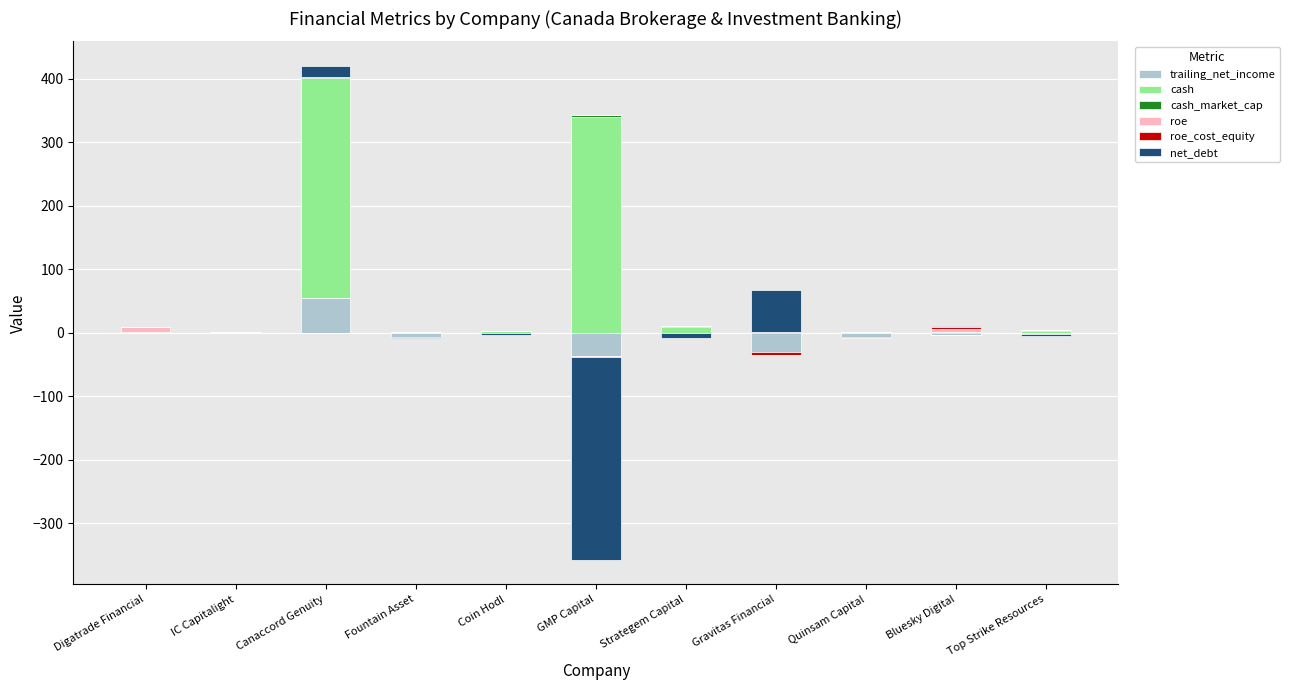

Between GMP Capital and Canaccord Genuity, which is larger?

Canaccord Genuity